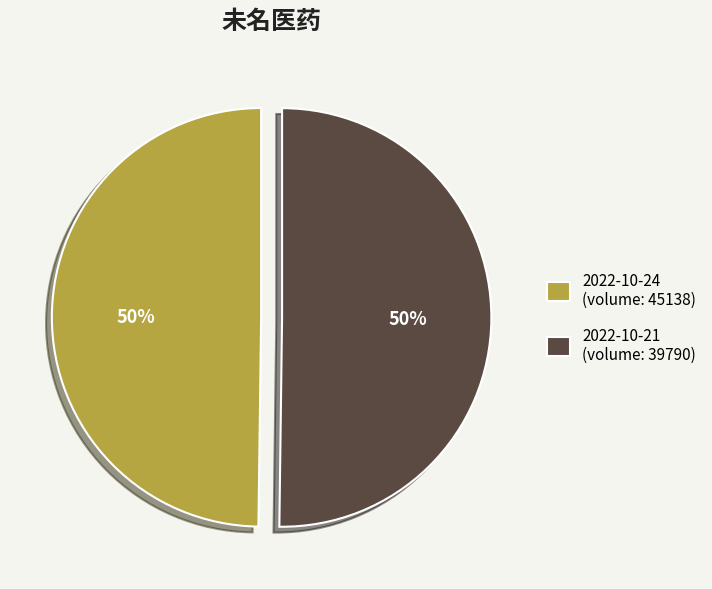

Is the sum of 2022-10-21 (volume: 39790) and 2022-10-24 (volume: 45138) greater than half?

Yes